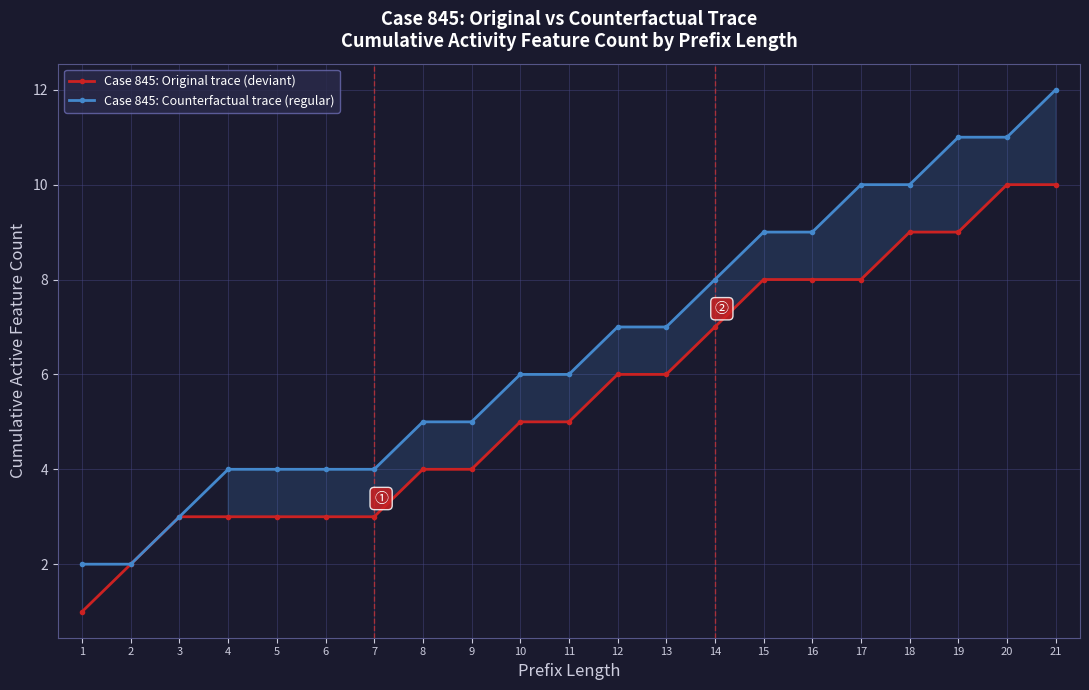

What is the difference between the Case 845: Counterfactual trace (regular) values at 14 and 13?

1